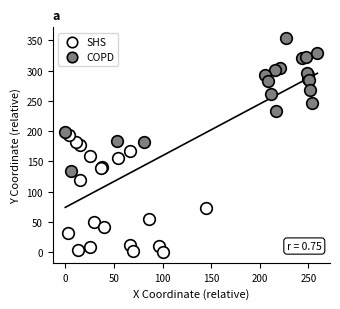

Which series reaches the maximum Y coordinate?

COPD